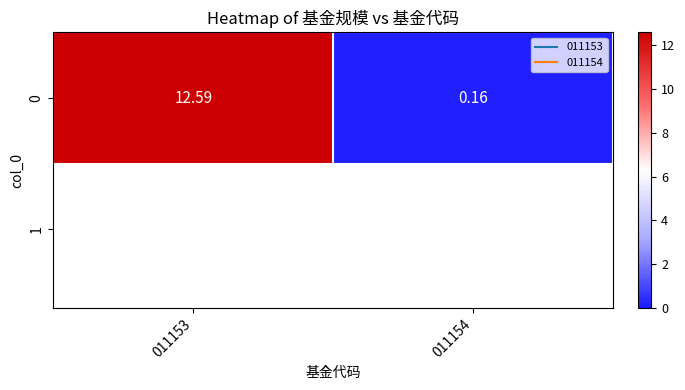

Which has a higher value, 011154 or 011153?

011153